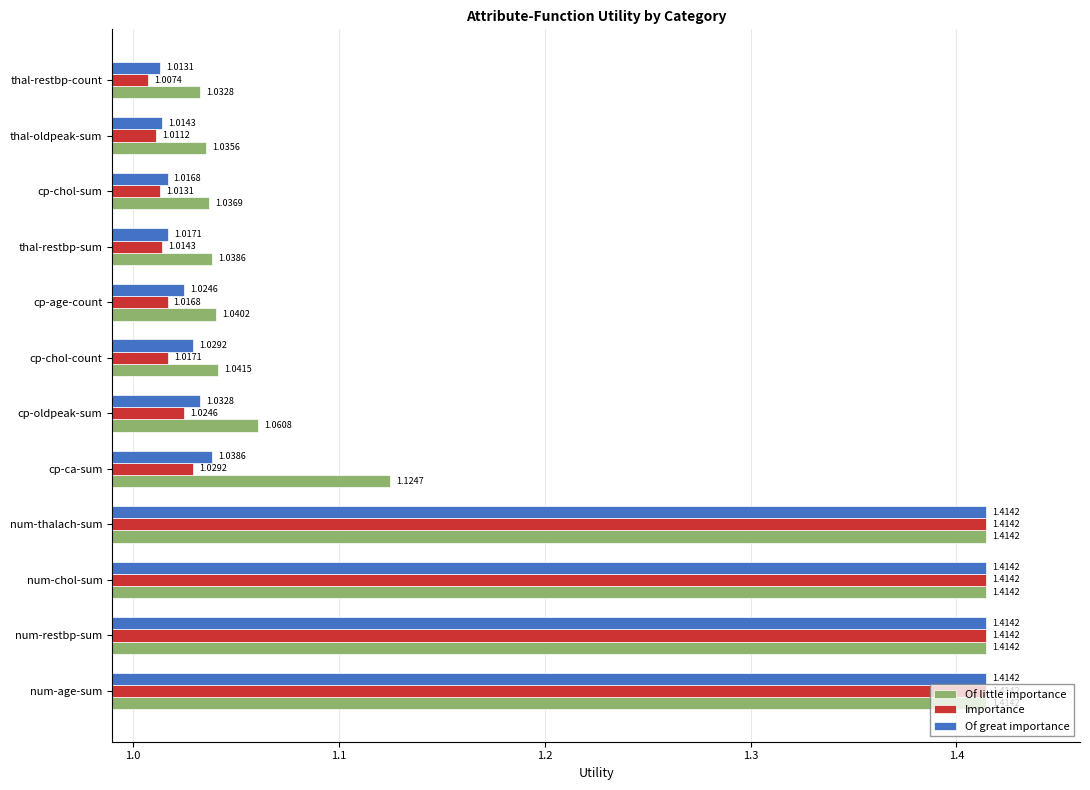

What are all the series names shown in the legend?

Of little importance, Importance, Of great importance